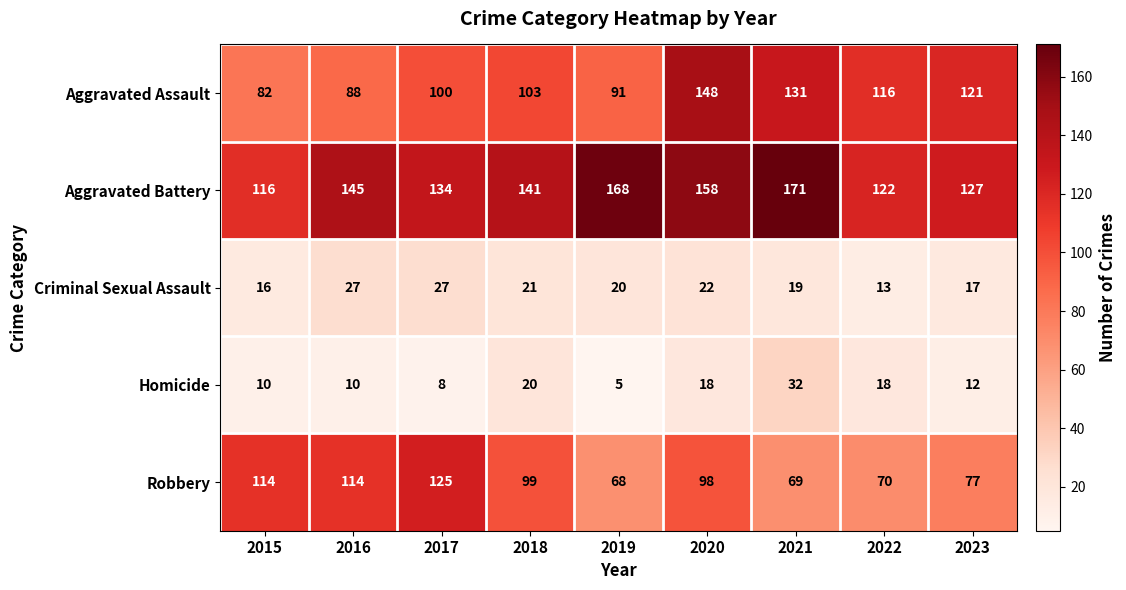

Is it true that Aggravated Assault equals 82 at 2015?

True